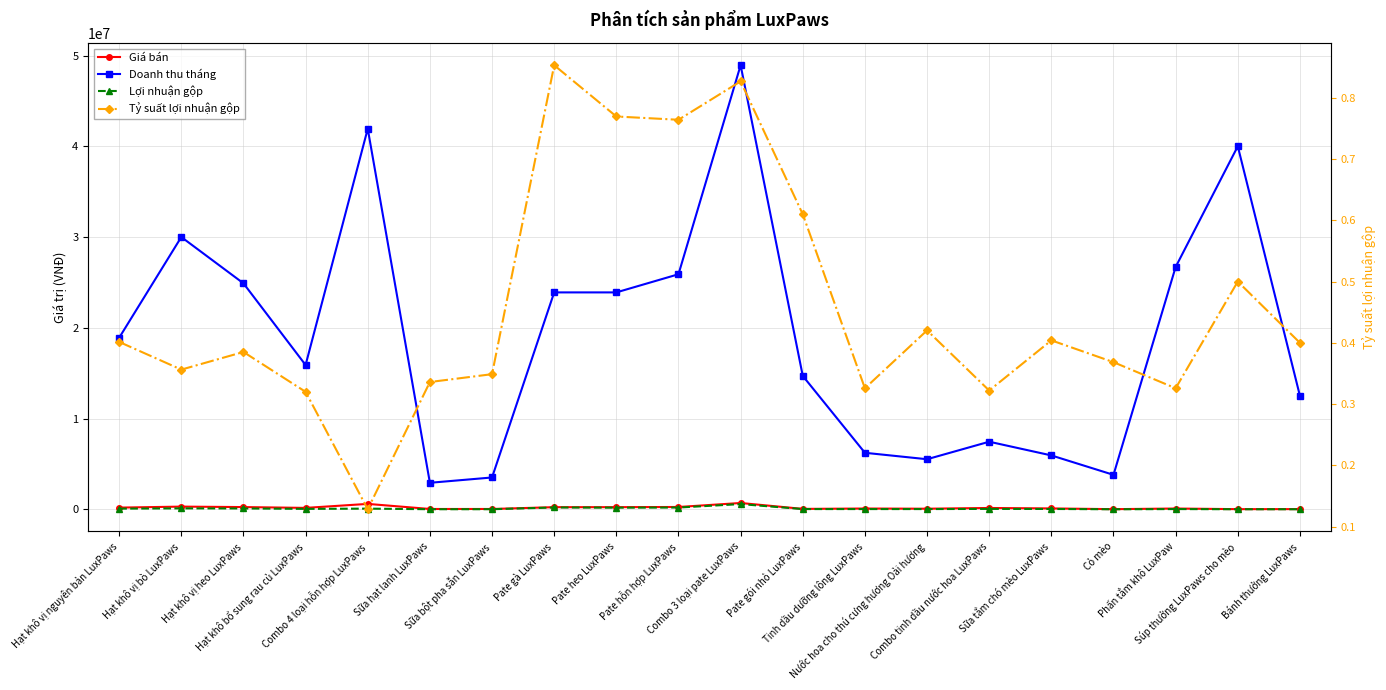

Which category has the highest value across all series?

Combo 3 loại pate LuxPaws